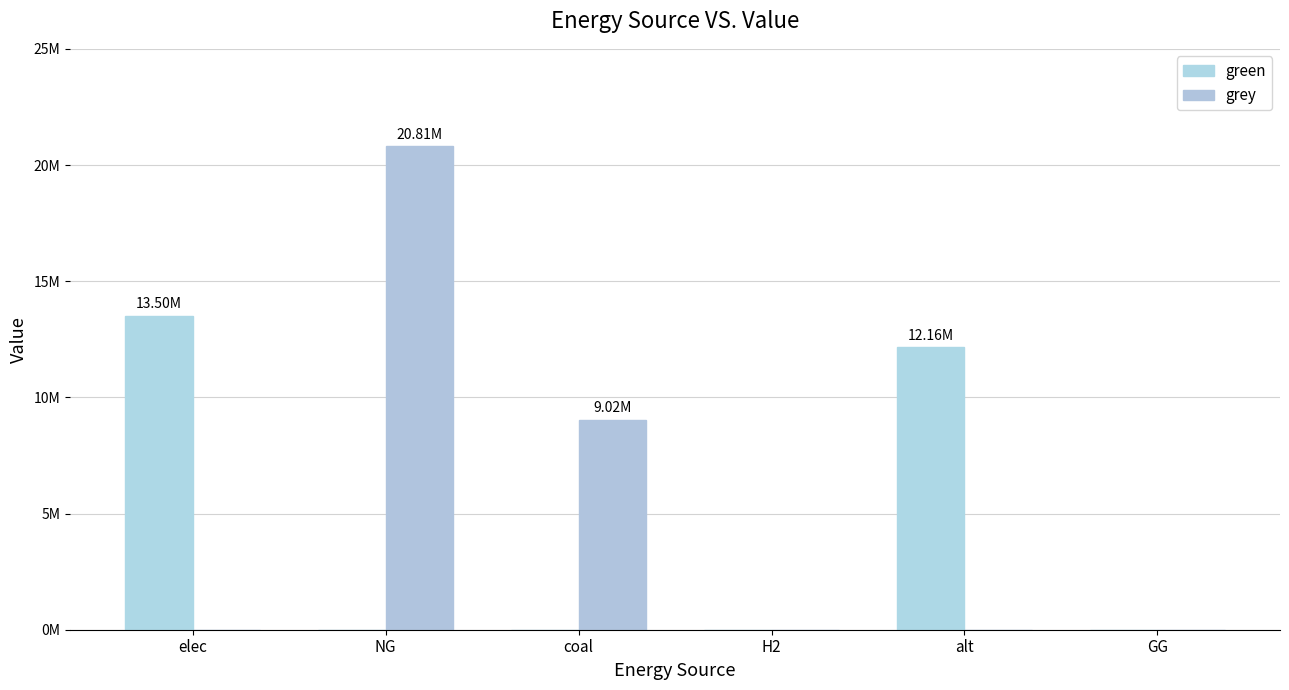

What is the difference between the second highest and minimum values in the green series?

12156487.0